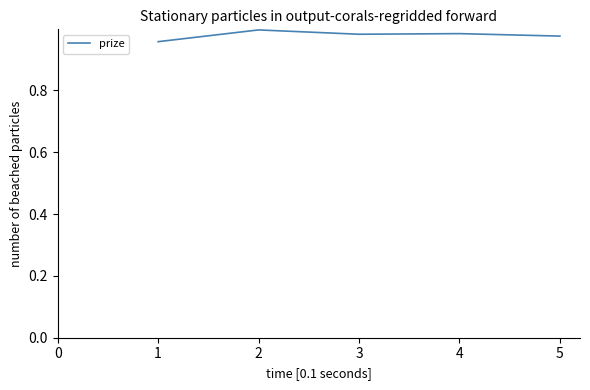

At which category does the data reach its first local peak?

2